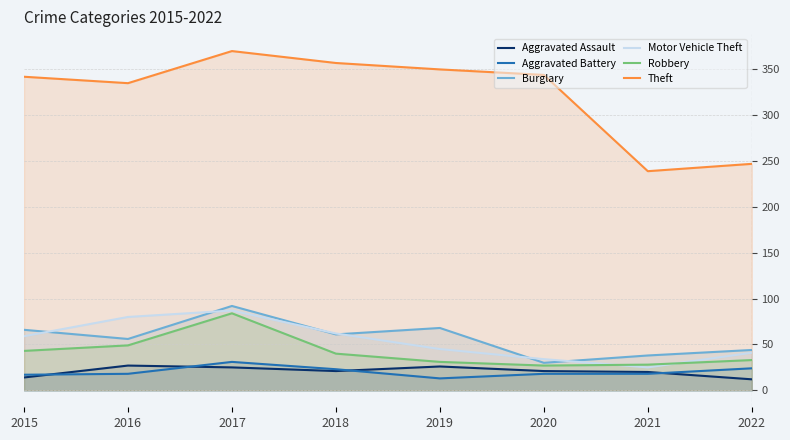

Rank the series at 2018 from lowest to highest value.

Aggravated Assault, Aggravated Battery, Robbery, Burglary, Motor Vehicle Theft, Theft